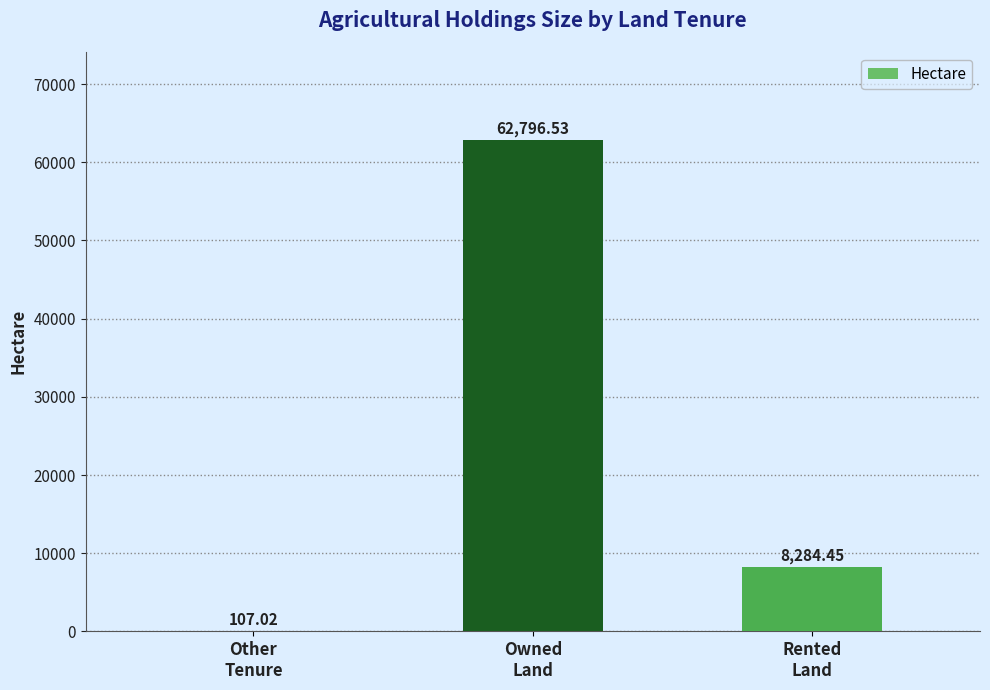

Reading left to right, list all the values displayed in this chart.

107.0	62796.5	8284.5